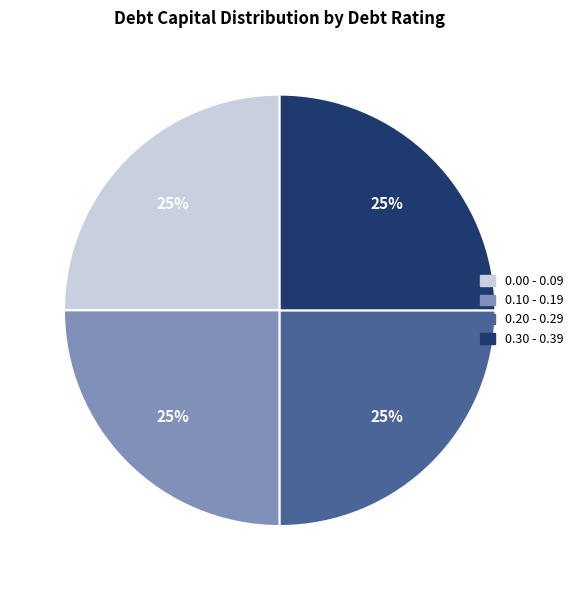

Is there a majority slice in this chart?

No